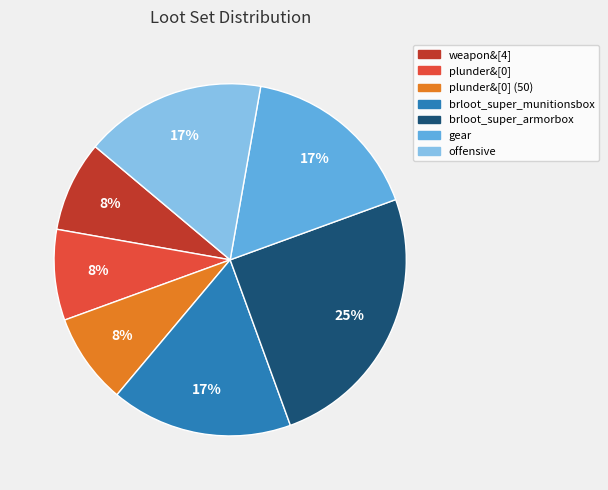

To the nearest percent, what is the average slice percentage?

14%